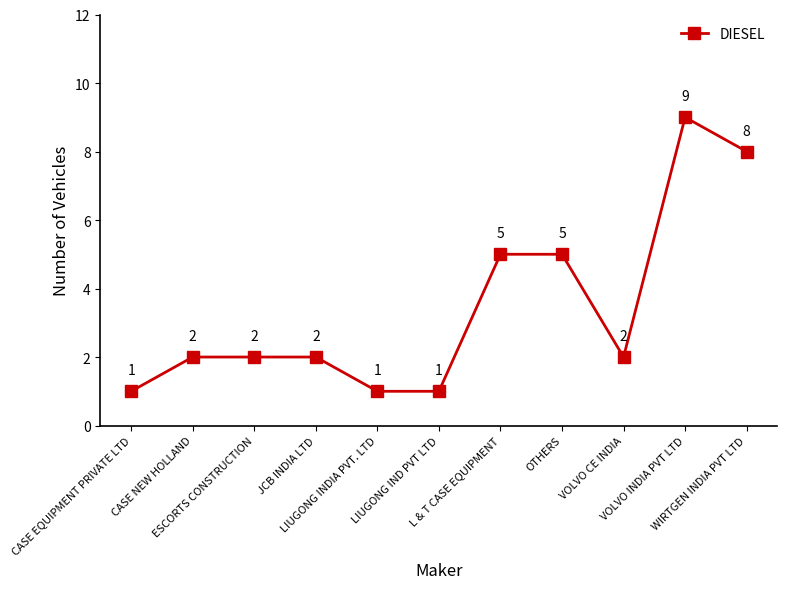

What is the ratio of the value at VOLVO INDIA PVT LTD to the value at LIUGONG IND PVT LTD?

9.0